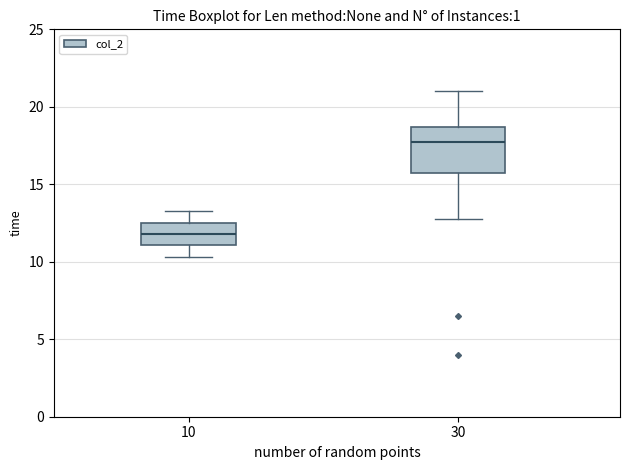

Reading left to right, read every box against the y-axis: the position of its median line, the range the box covers, and the ends of its whiskers. The values are not printed on the chart, so give them approximately, as read against the axis.

10: median 12.0, box 11.0 to 12.5, whiskers 10.5 to 13.5
30: median 18.0, box 16.0 to 18.5, whiskers 13.0 to 21.0